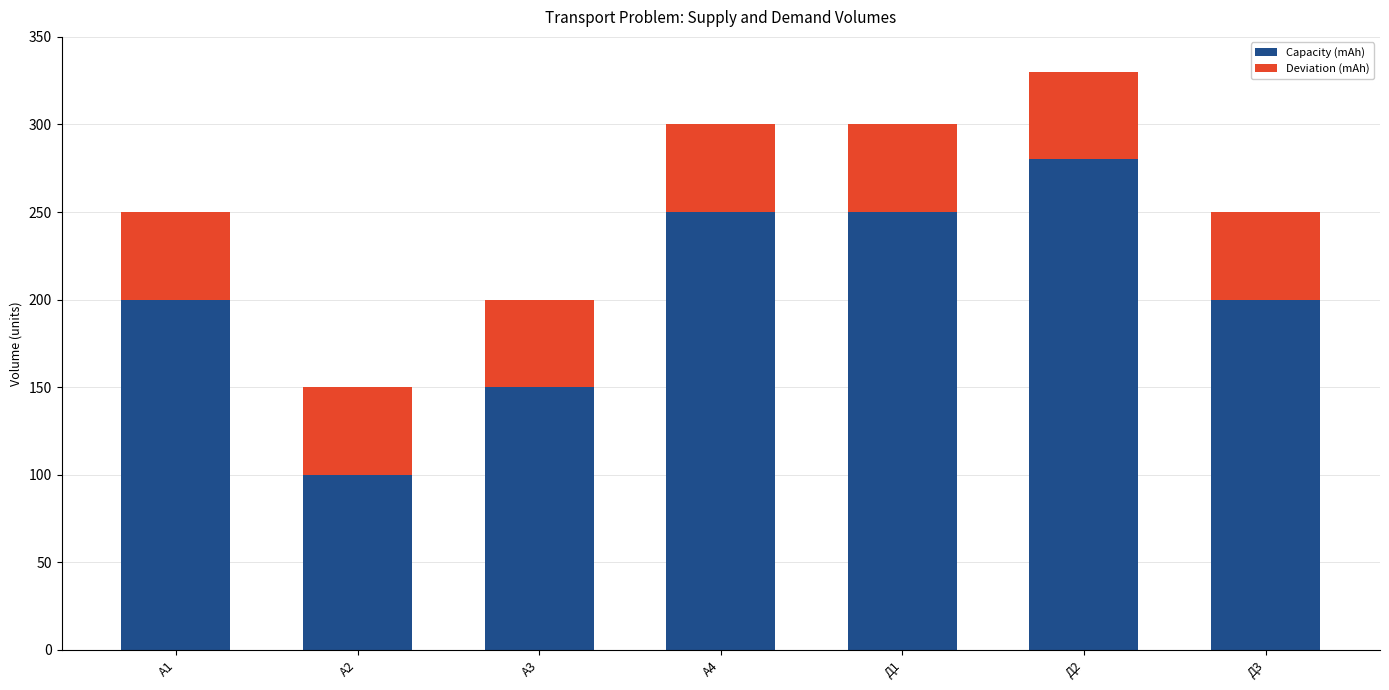

Reading left to right, what are the values for Capacity (mAh)?

А1=200	А2=100	А3=150	А4=250	Д1=250	Д2=280	Д3=200